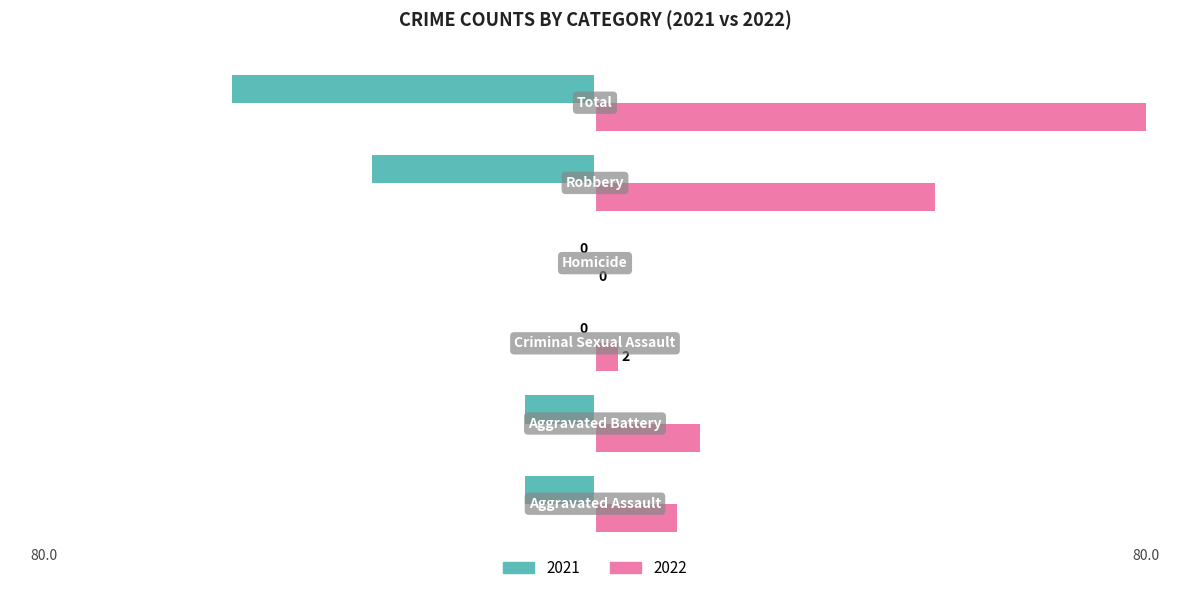

Reading left to right, list all the values displayed in this chart.

2021: Aggravated Assault=-10.2	Aggravated Battery=-10.2	Criminal Sexual Assault=0.0	Homicide=0.0	Robbery=-32.3	Total=-52.8
2022: Aggravated Assault=11.9	Aggravated Battery=15.3	Criminal Sexual Assault=3.4	Homicide=0.0	Robbery=49.4	Total=80.0